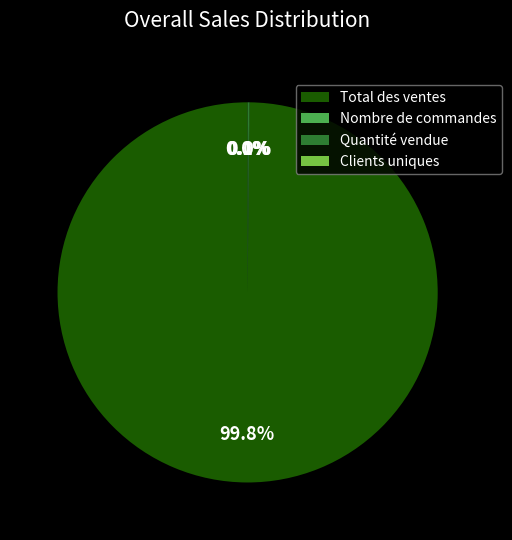

Which slice is the largest?

Total des ventes